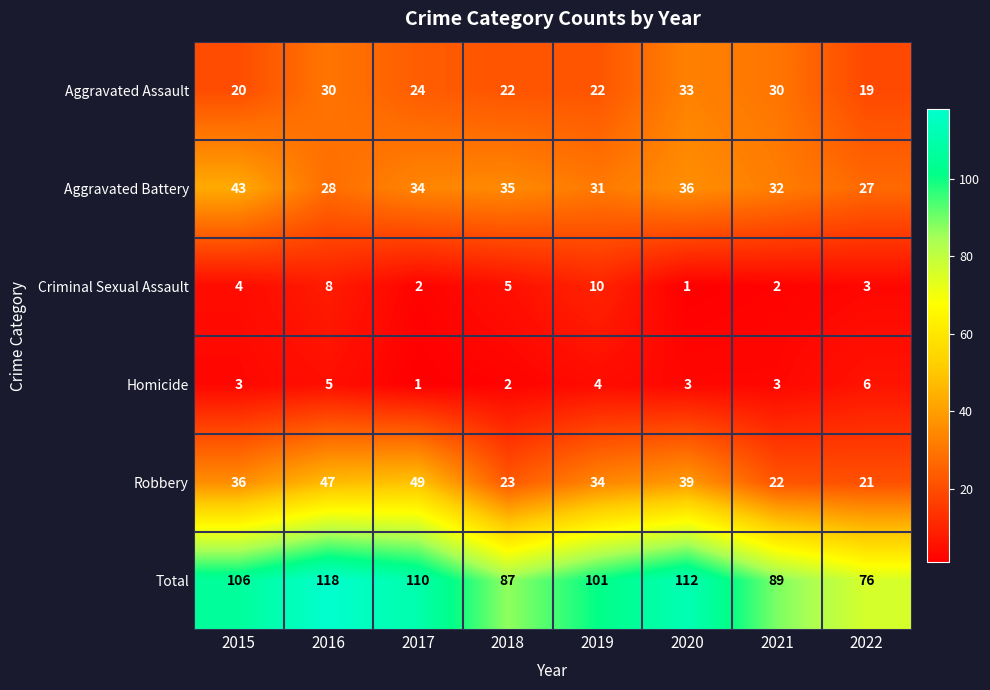

The value of Aggravated Assault at 2017 is 24. True or false?

True